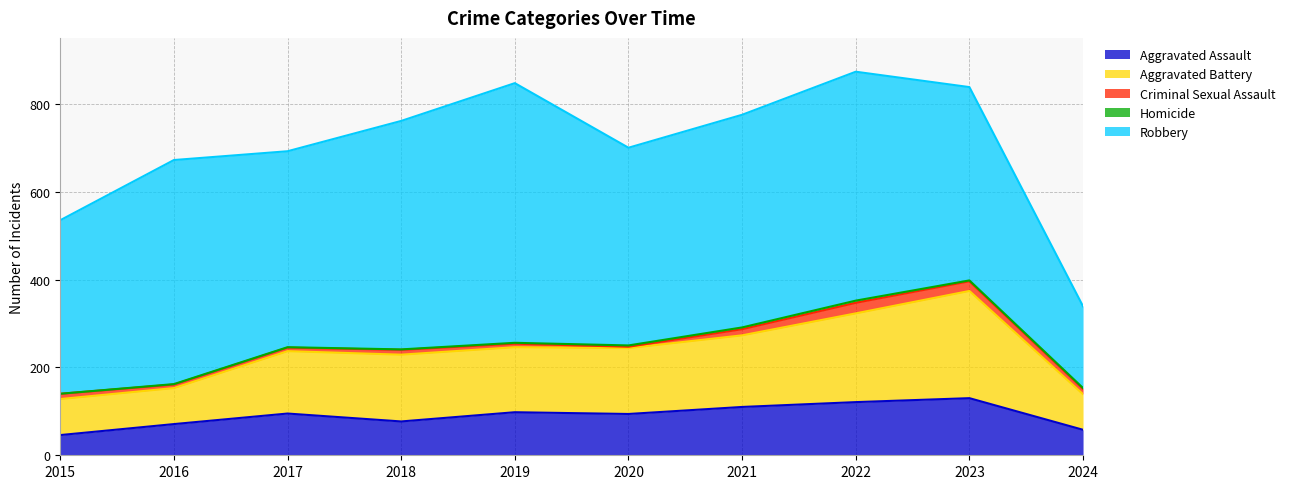

Which label corresponds to the smallest value in the chart?

2015